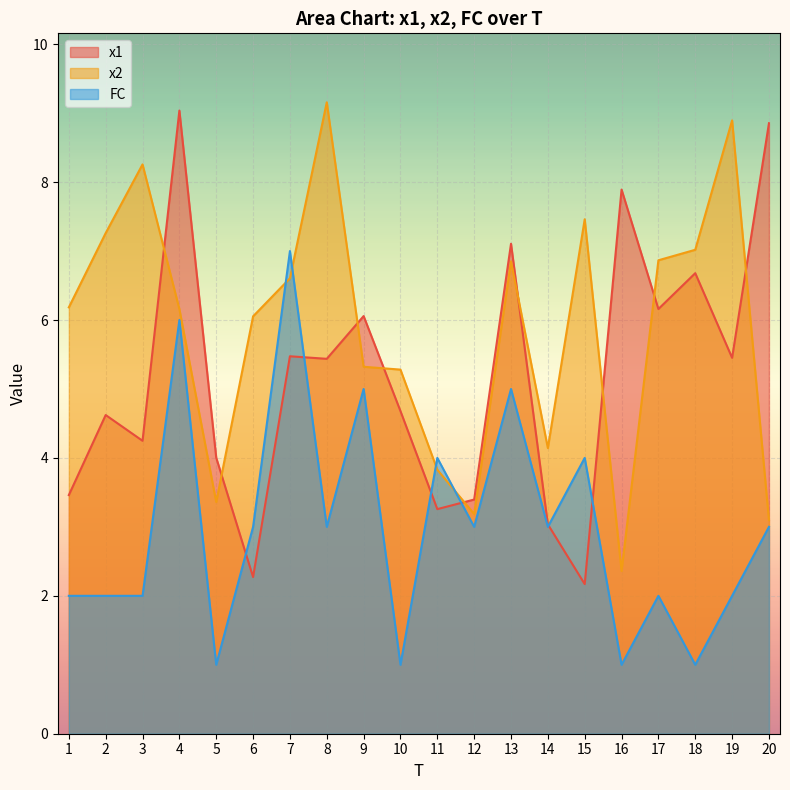

At which label is x2 closest to 5?

10